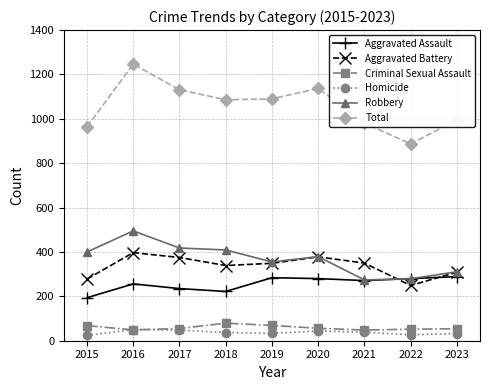

Which category has the lowest value in the Total series?

2022